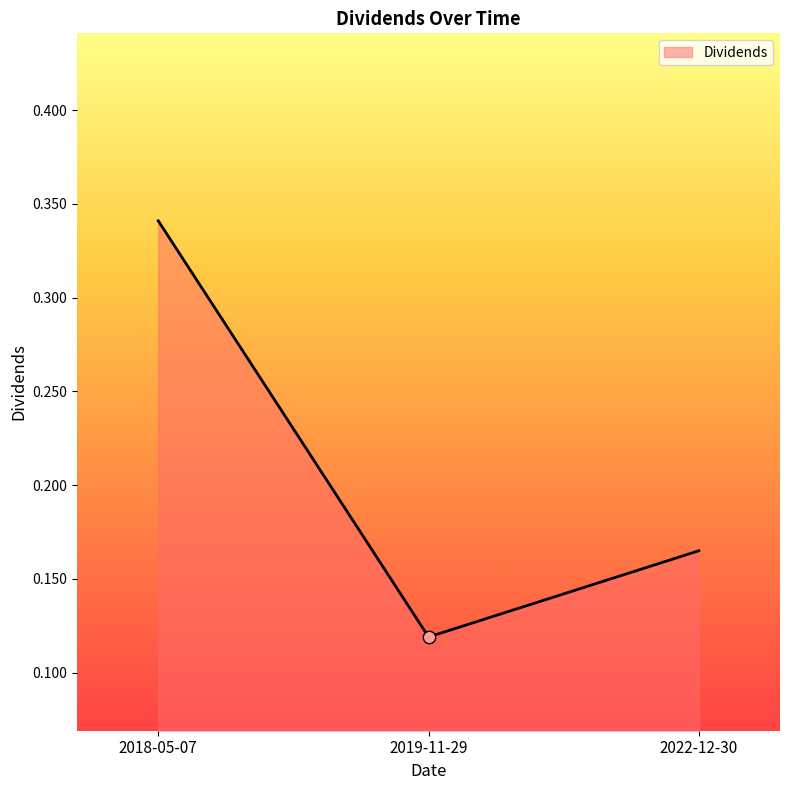

Between 2018-05-07 and 2019-11-29, which is larger?

2018-05-07